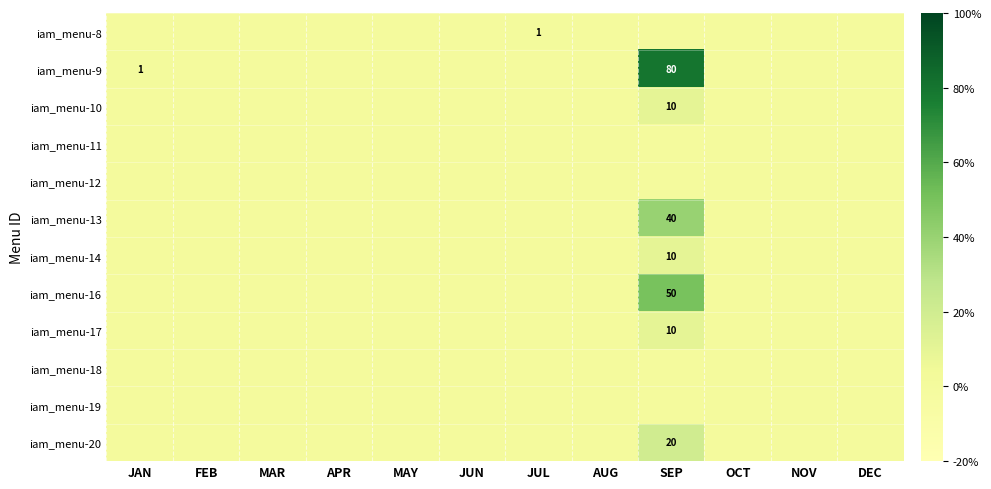

Which has a higher value, SEP or MAY?

SEP